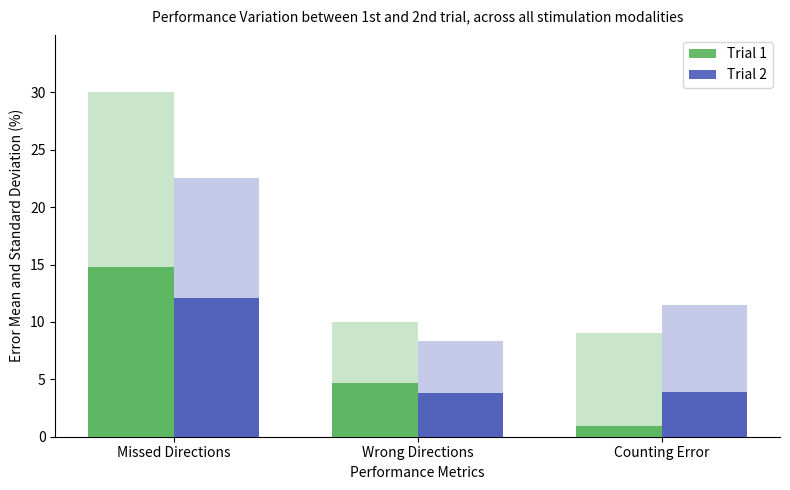

What is the label of the 1st bar from the left?

Missed Directions